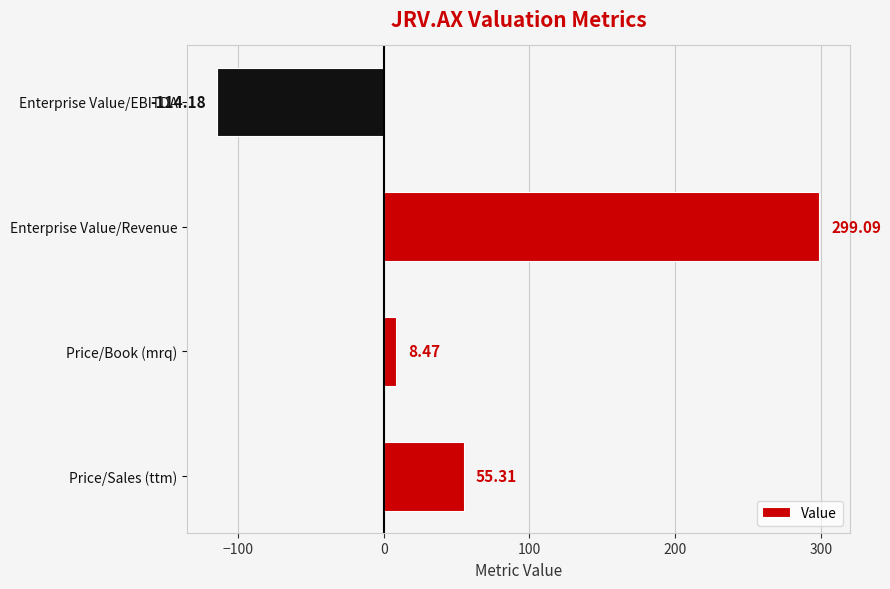

Rank the categories by value from lowest to highest.

Enterprise Value/EBITDA, Price/Book (mrq), Price/Sales (ttm), Enterprise Value/Revenue